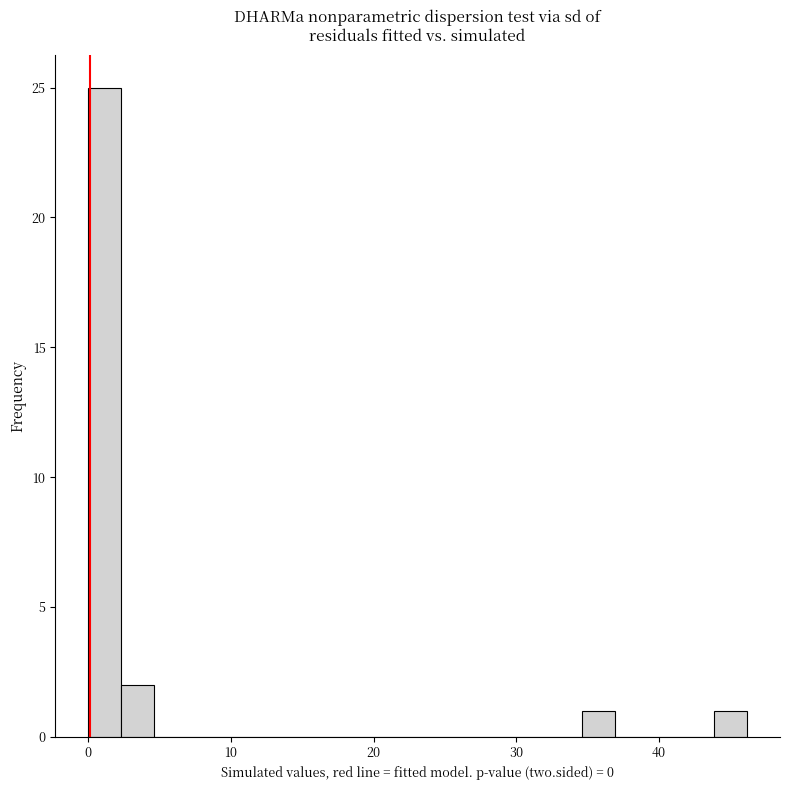

Read against the x-axis, roughly where is the centre of the tallest bar?

1